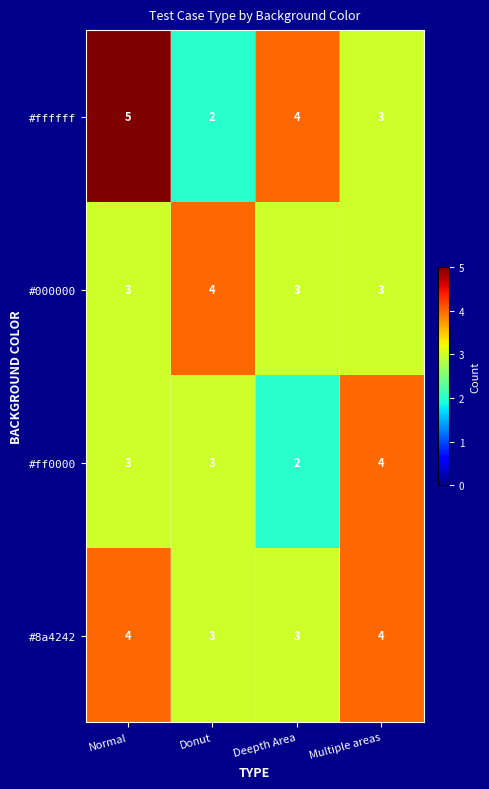

At how many categories does at least one series exceed 3?

4